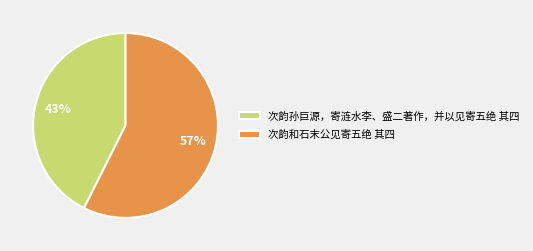

To the nearest percent, what is the average slice percentage?

50%